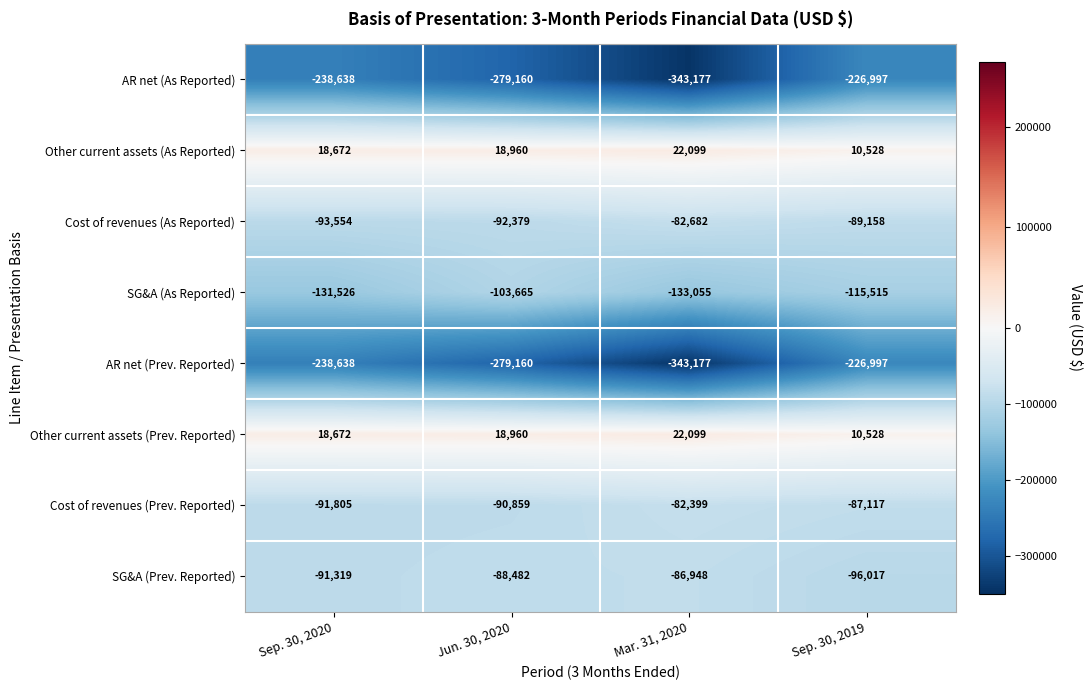

At which label does SG&A (Prev. Reported) reach its minimum?

Sep. 30, 2019